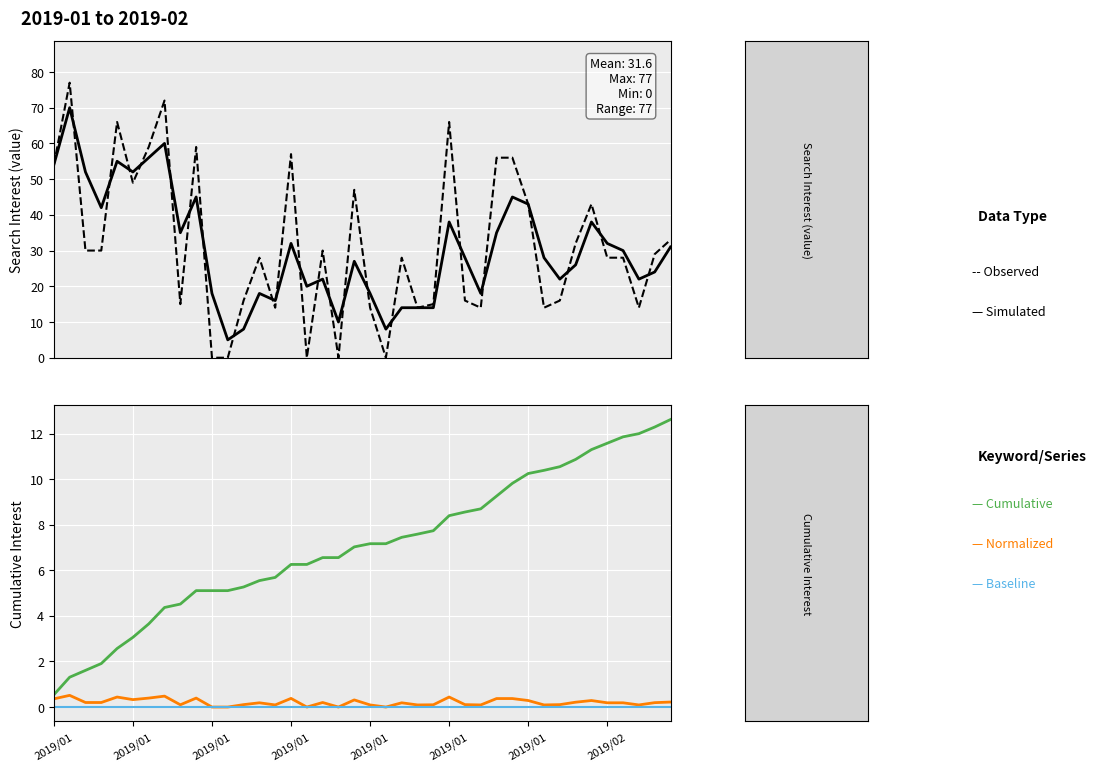

Rank the series by their maximum value, from highest to lowest.

Observed, Simulated, Cumulative, Normalized, Baseline